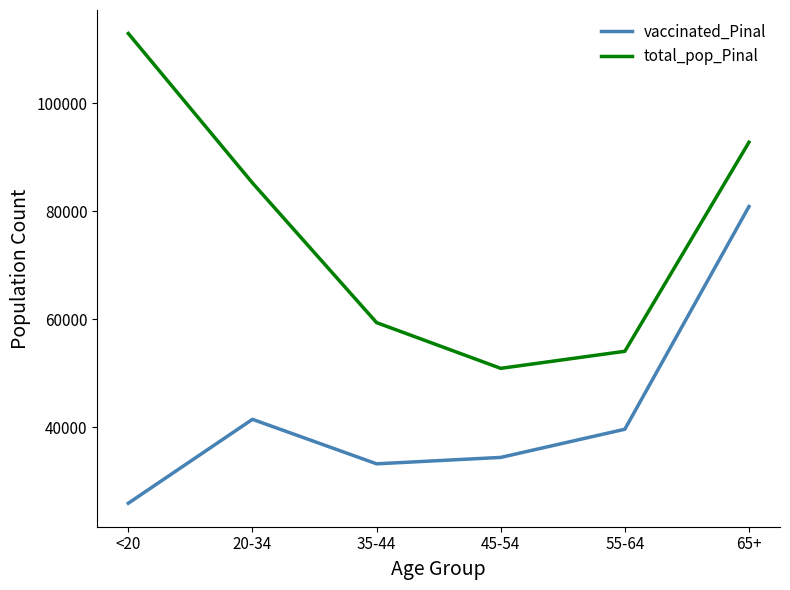

Reading right to left, transcribe all the data shown in this chart.

vaccinated_Pinal: 80864	39601	34383	33196	41438	25894
total_pop_Pinal: 92774	54043	50883	59354	85238	112918